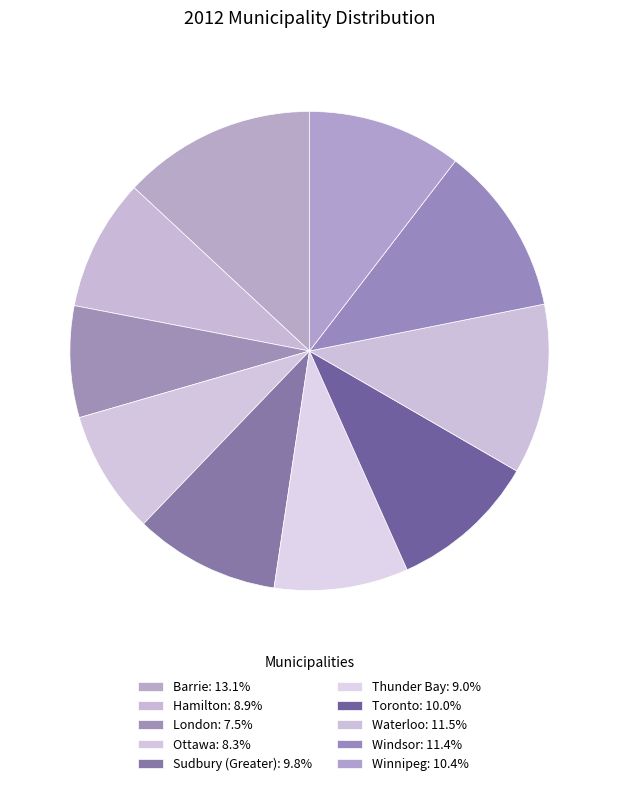

Is Waterloo the majority of the pie?

No